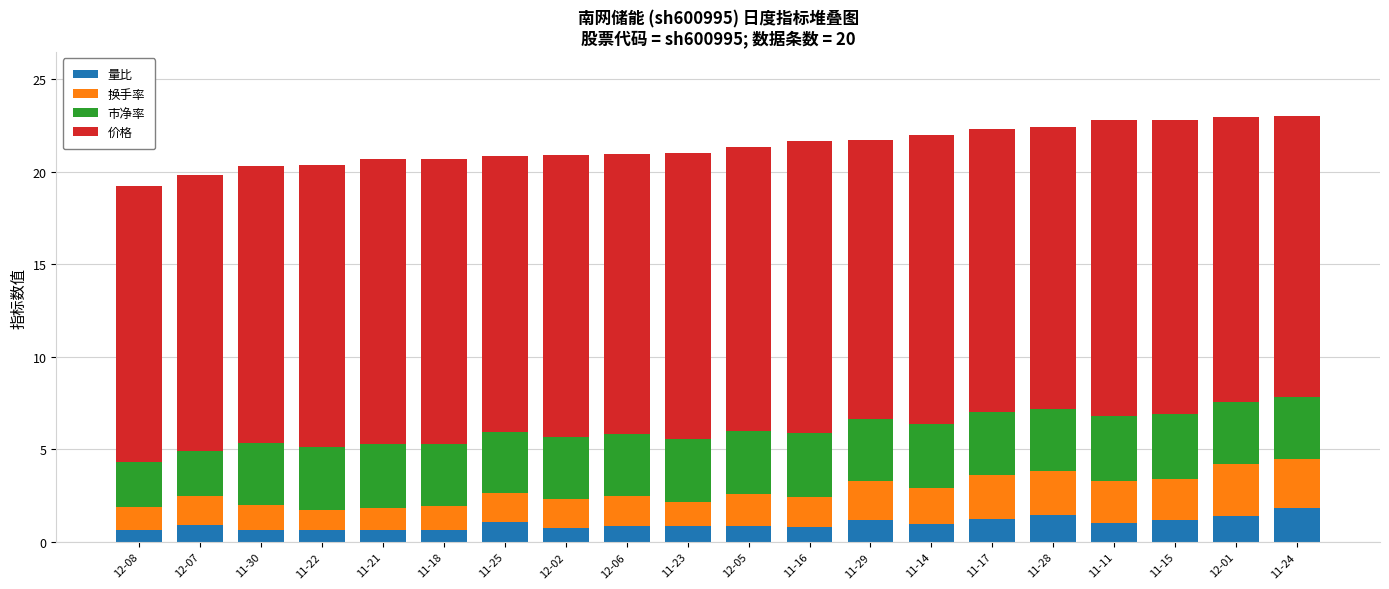

What is the total value across all series at 11-11?

22.8